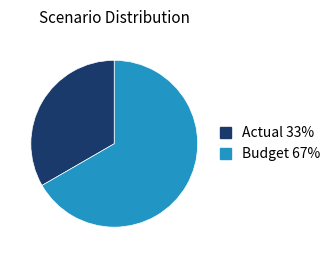

Which slice is the largest?

Budget